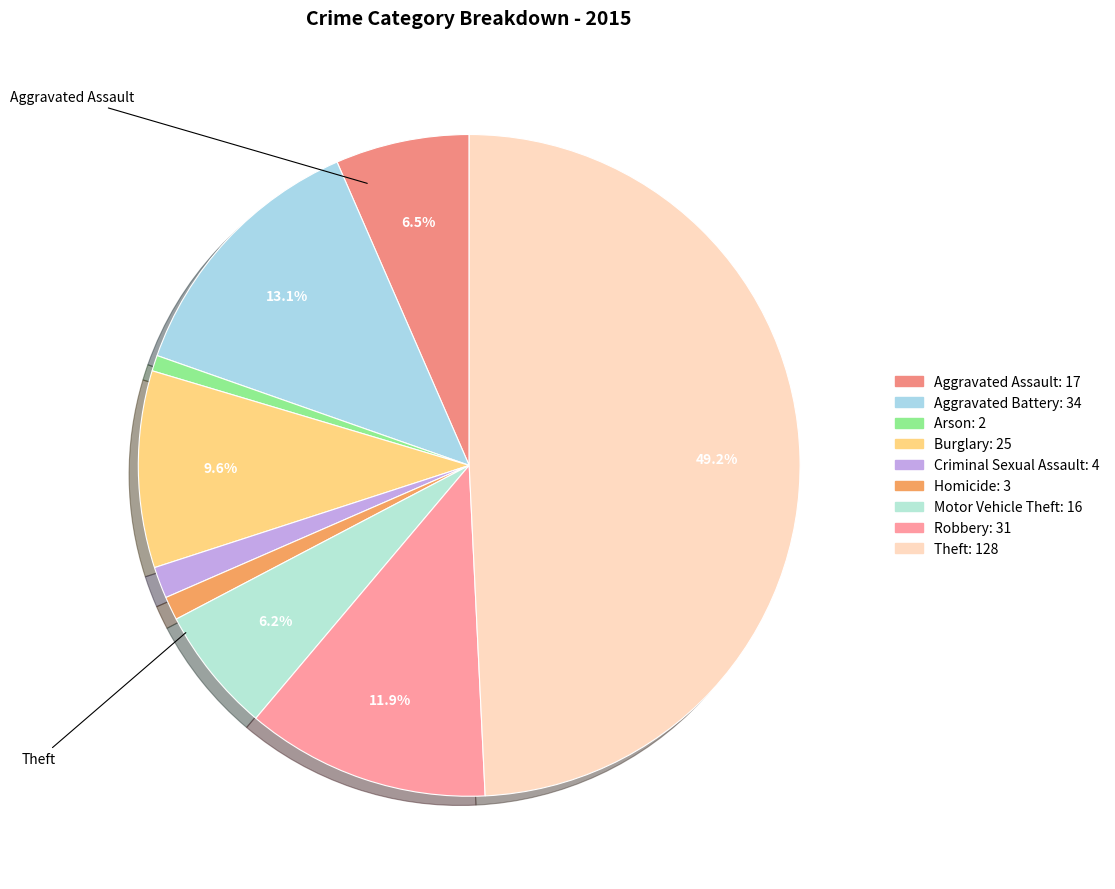

The Aggravated Assault slice represents 7% of the pie. True or false?

True